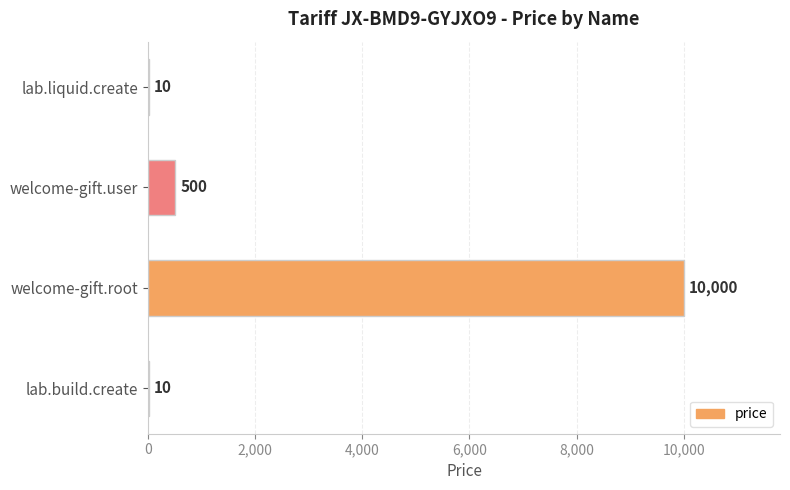

What is the sum of all values?

10520